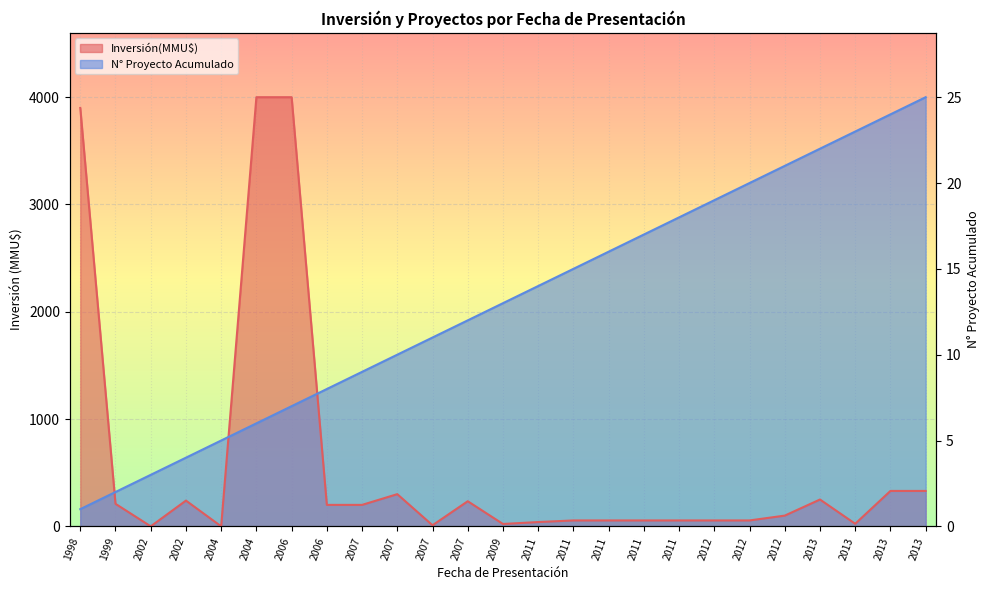

Which series changed the most between 2011 and 2013?

Proyectos Acumulados